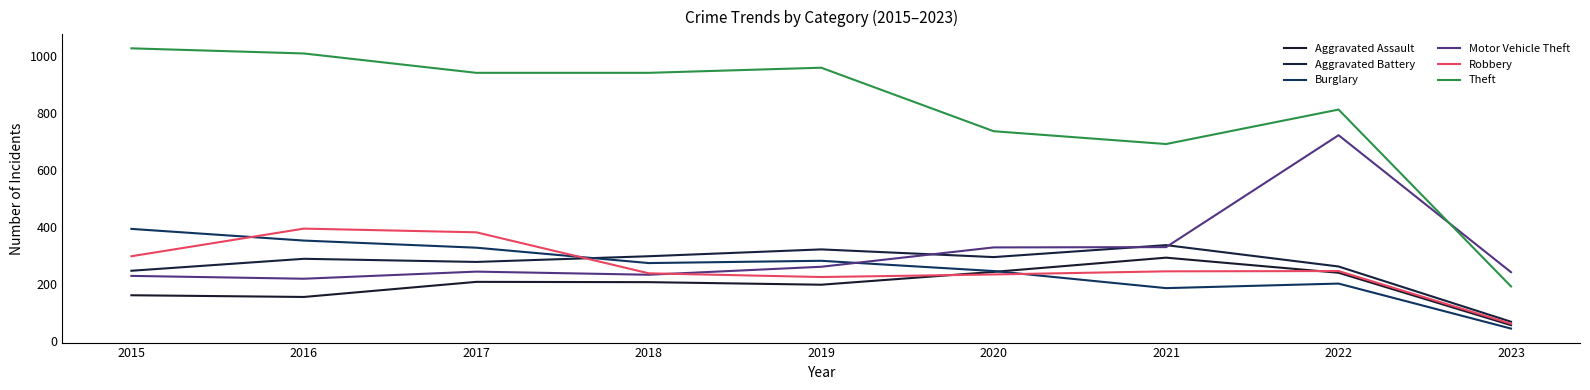

Is this an area chart (filled region under the line)?

No